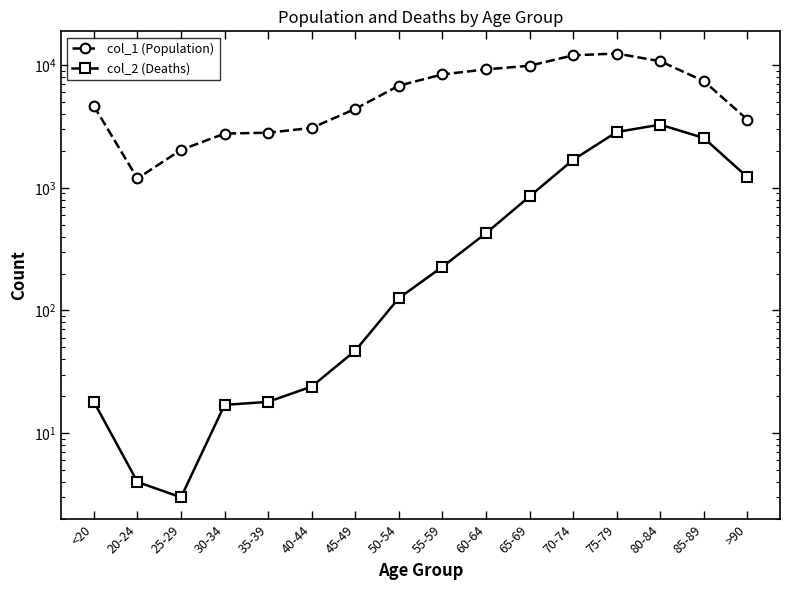

Read the col_1 (Population) value at 70-74.

12018